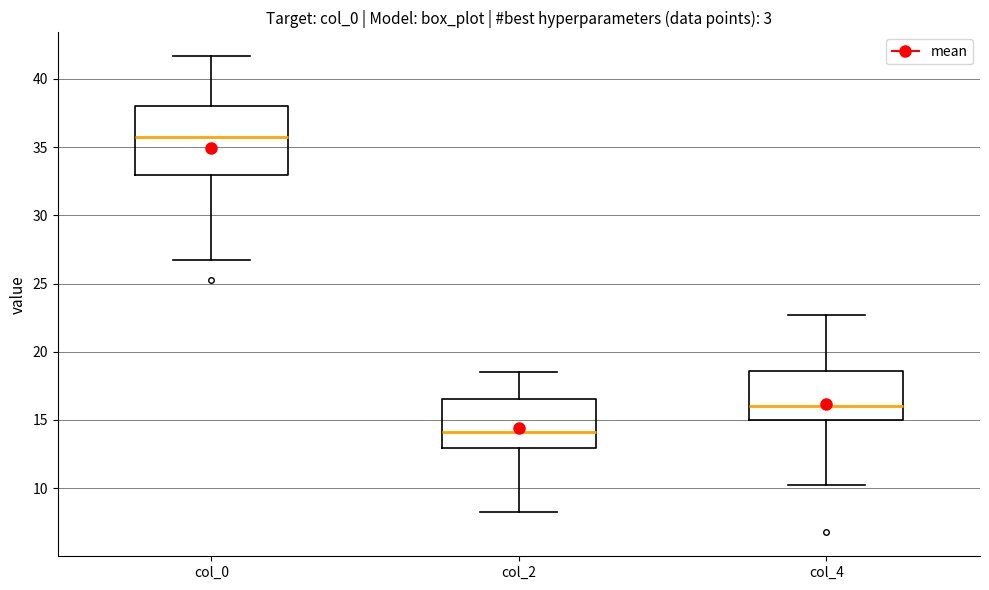

Which box is the tallest, from its lower edge to its upper edge?

col_0